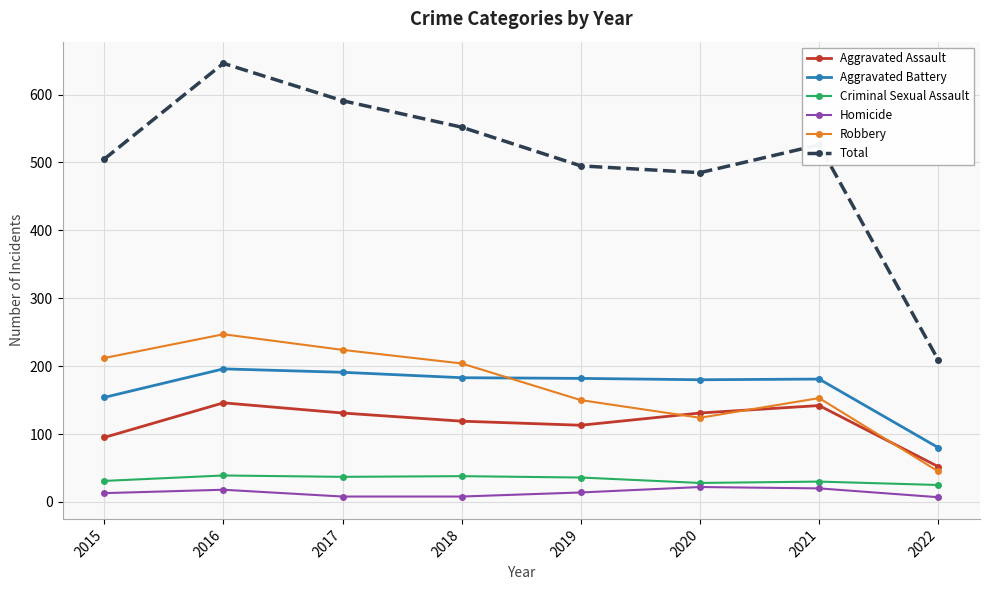

Count the number of data series in this chart.

6